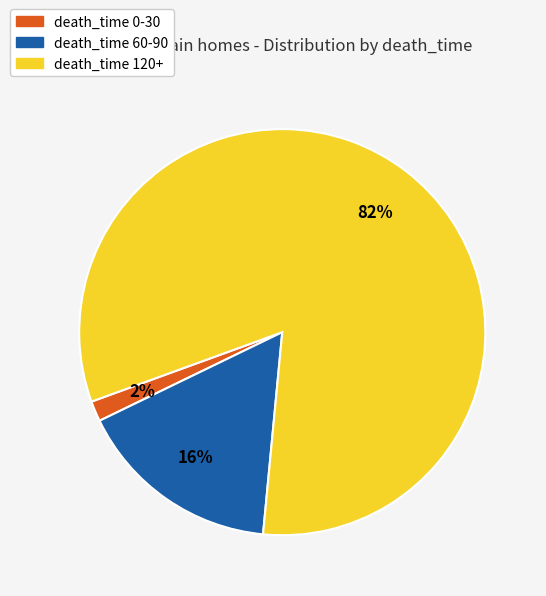

Is there a majority slice in this chart?

Yes